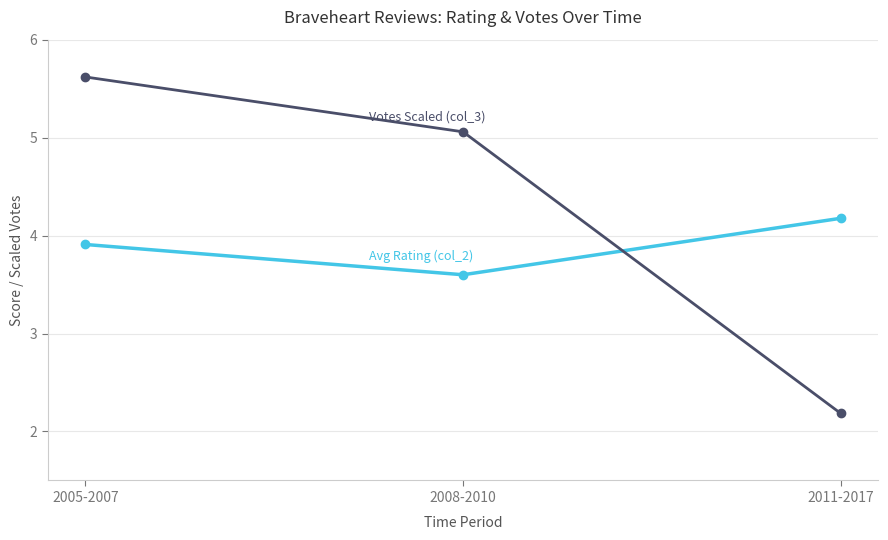

What is the greatest value displayed?

5.6